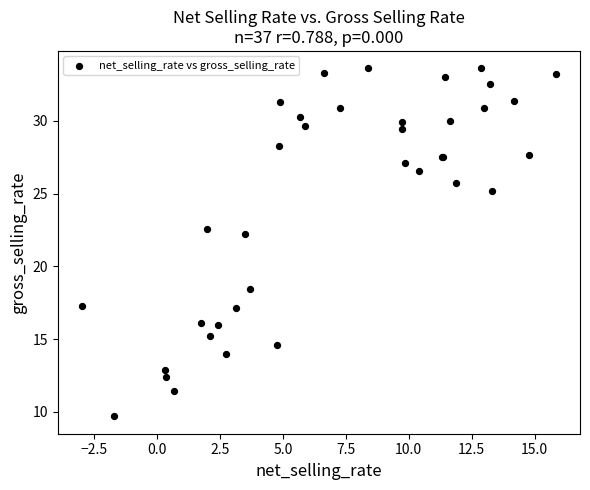

What Y value in the scatter plot is closest to 21?

22.2